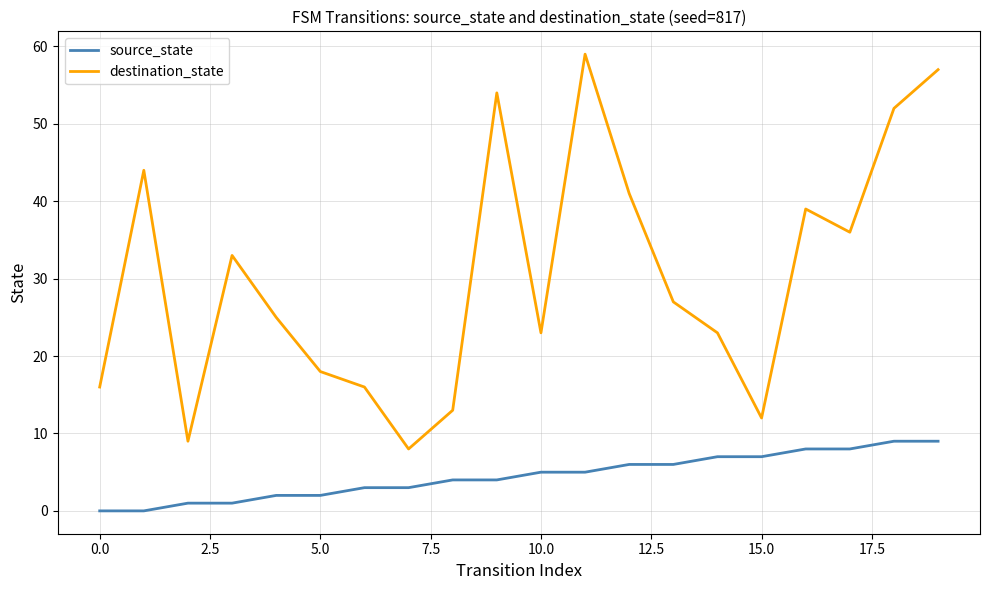

Reading left to right, list all the values displayed in this chart.

source_state: 0	0	1	1	2	2	3	3	4	4	5	5	6	6	7	7	8	8	9	9
destination_state: 16	44	9	33	25	18	16	8	13	54	23	59	41	27	23	12	39	36	52	57